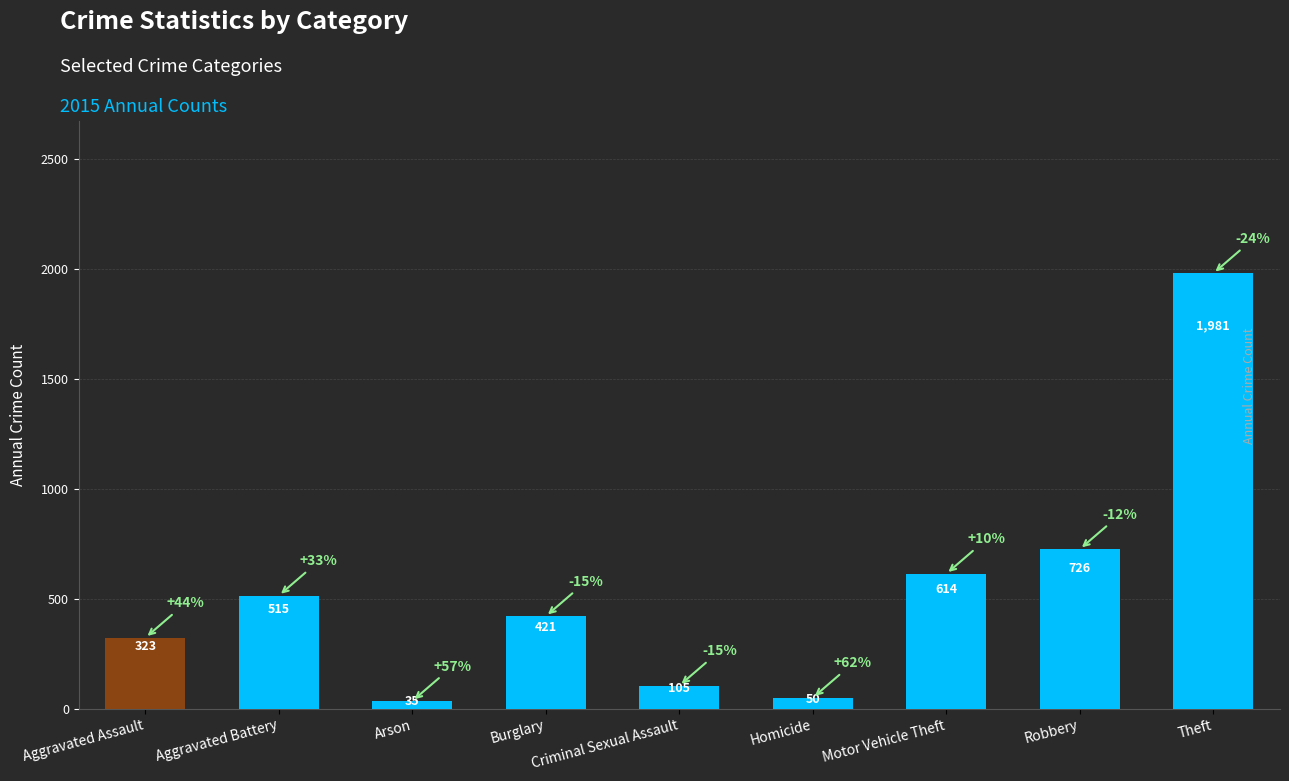

What is the sum of the values at Robbery and Arson?

761